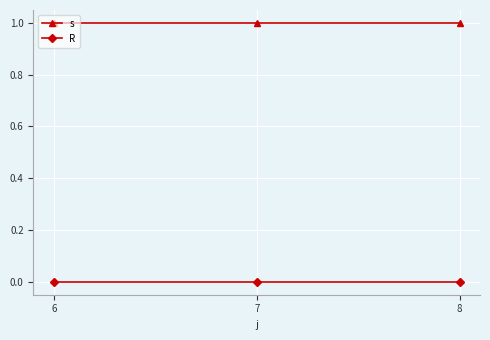

Rank the series by their maximum value, from highest to lowest.

s, R